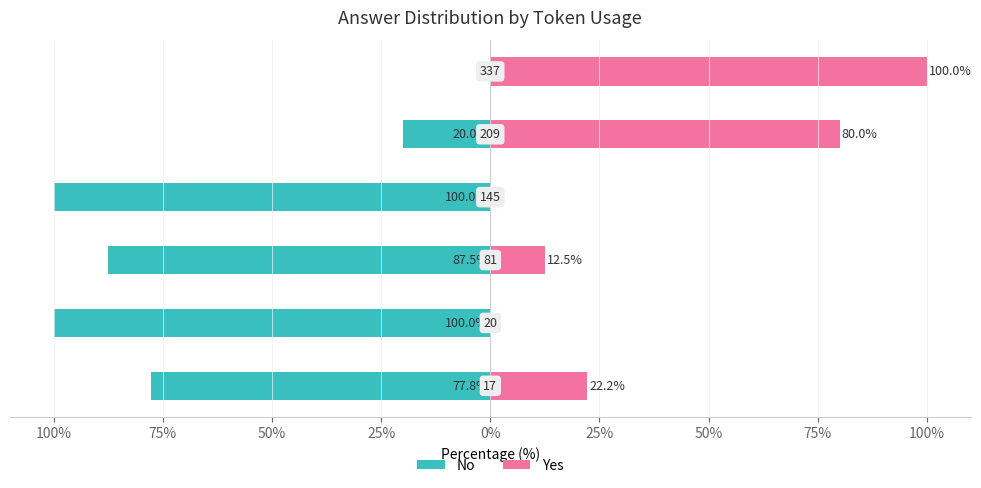

How many values in Yes are above zero?

4